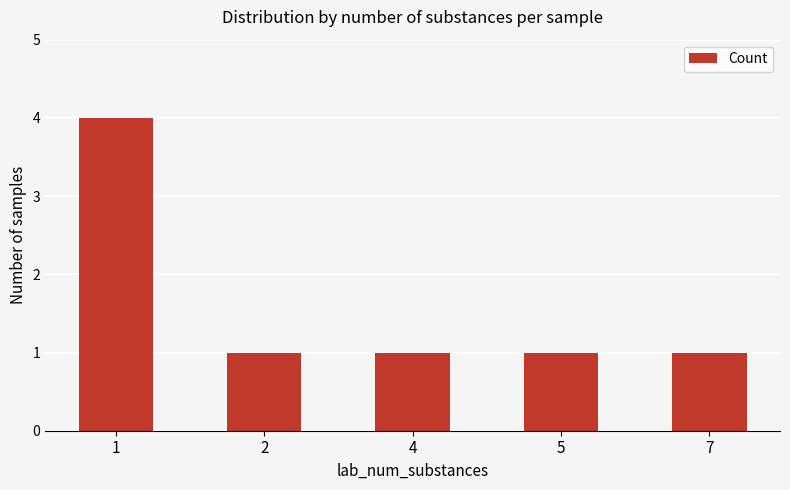

What is the difference between the maximum and minimum values?

3